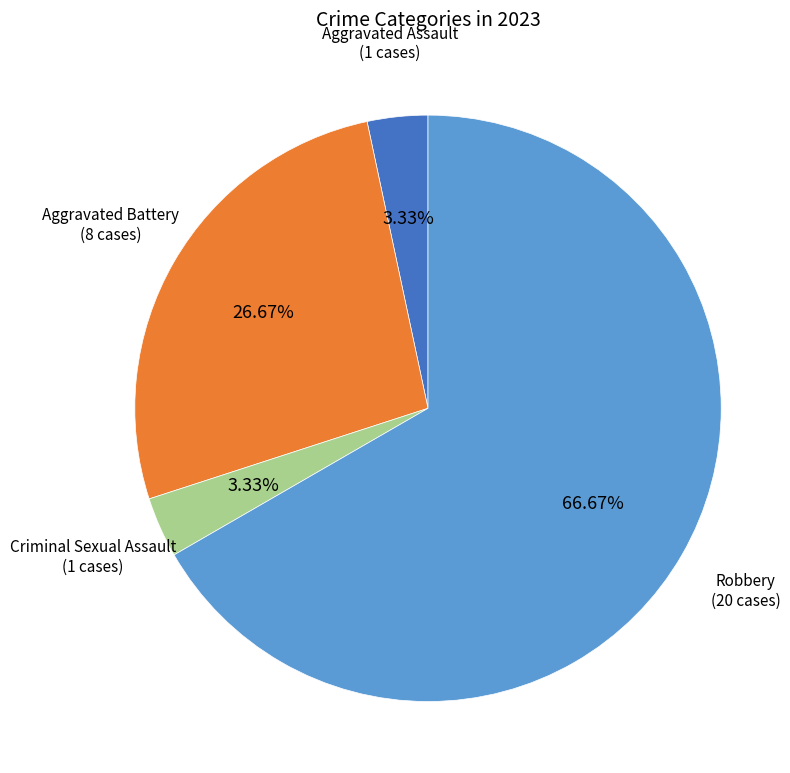

The Robbery slice represents 67% of the pie. True or false?

True